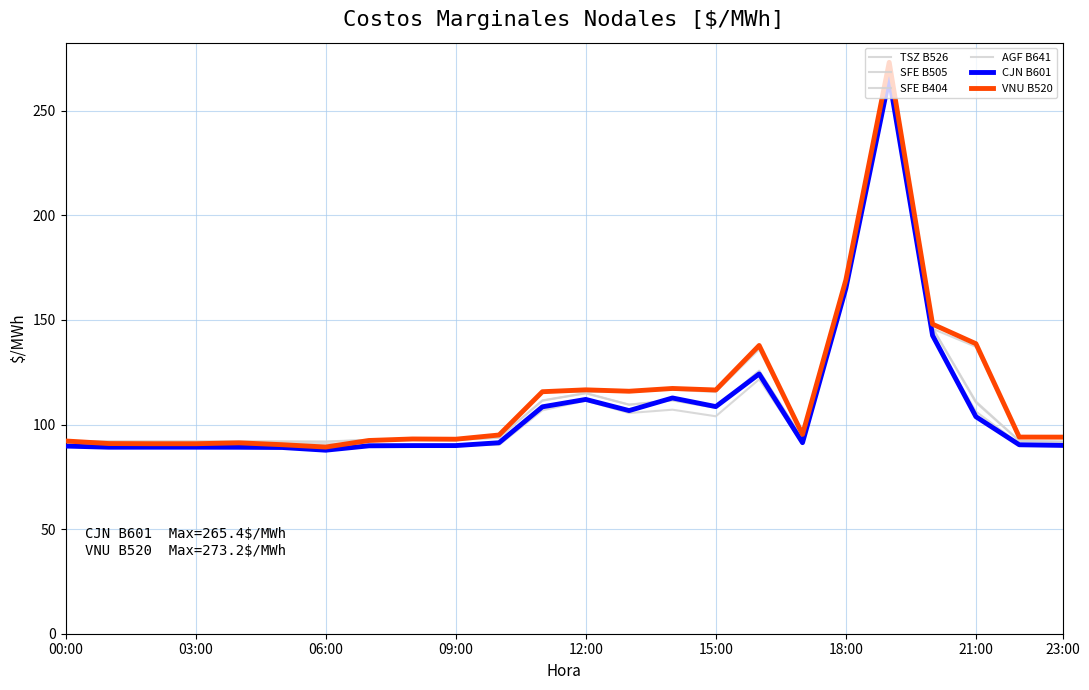

Reading left to right, extract all data points from this chart.

TSZ B526: 92.1	90.9	90.8	90.8	91.3	89.4	88.0	92.4	93.1	93.0	95.0	115.7	115.5	115.8	116.7	115.5	135.9	95.2	166.5	269.2	145.8	137.2	94.1	93.9
SFE B505: 92.2	92.0	92.0	92.0	92.0	92.0	91.9	92.7	92.7	92.7	93.8	111.5	115.1	109.5	111.6	108.1	125.8	93.3	169.9	273.3	146.2	111.0	92.2	91.8
SFE B404: 92.1	91.8	91.8	91.8	91.9	91.8	91.8	92.6	92.5	92.5	93.7	111.4	114.9	109.4	111.5	107.9	125.6	93.3	169.7	272.9	146.1	110.5	92.2	91.8
AGF B641: 90.8	90.8	90.8	90.8	90.8	90.8	90.8	90.8	90.2	90.2	90.2	106.8	111.4	105.5	107.1	104.0	121.6	90.8	164.7	264.9	141.9	106.2	90.8	90.8
CJN B601: 89.7	89.2	89.2	89.2	89.1	89.0	87.7	89.8	89.9	89.9	91.3	108.5	112.0	106.7	112.7	108.6	124.2	91.3	165.1	265.4	142.6	103.8	90.3	90.0
VNU B520: 92.1	90.9	90.8	90.8	91.3	90.4	89.2	92.4	93.1	93.0	95.0	115.7	116.6	115.9	117.2	116.5	137.8	95.3	169.1	273.2	148.0	138.6	94.0	94.0